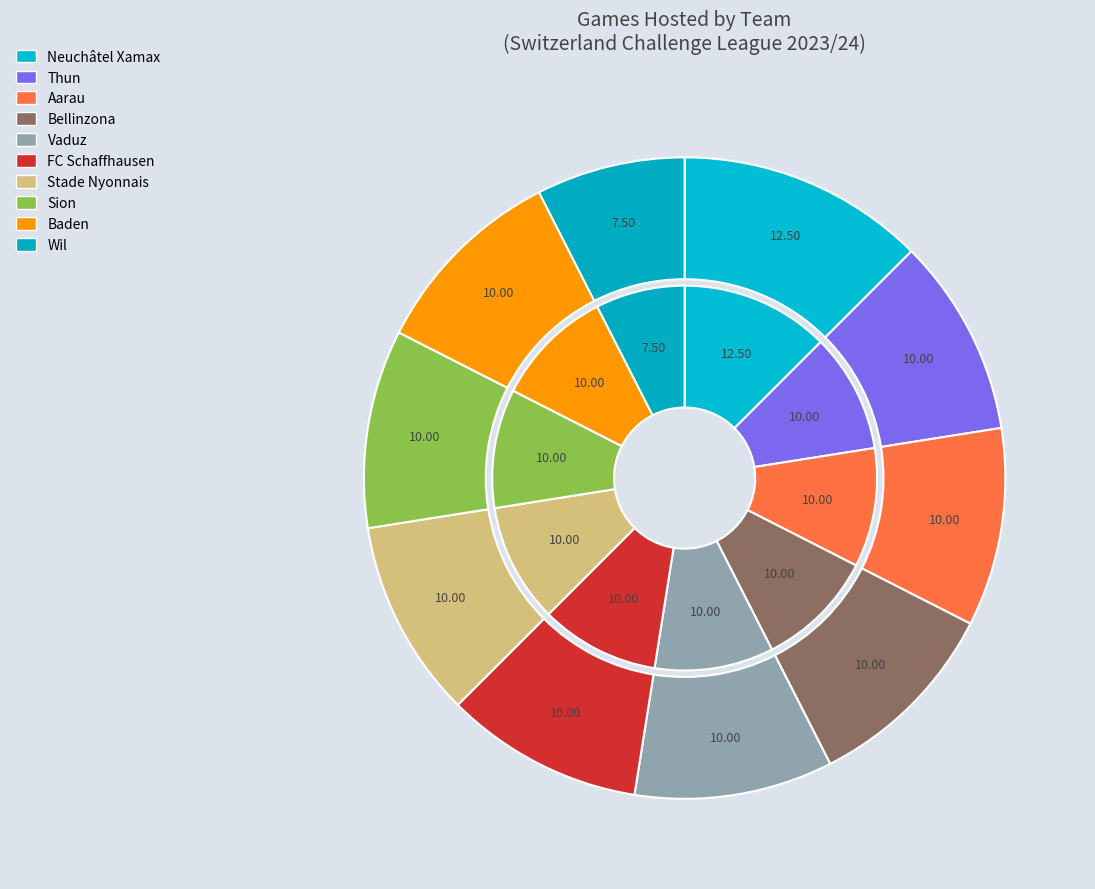

Does Bellinzona represent more than half of the total?

No